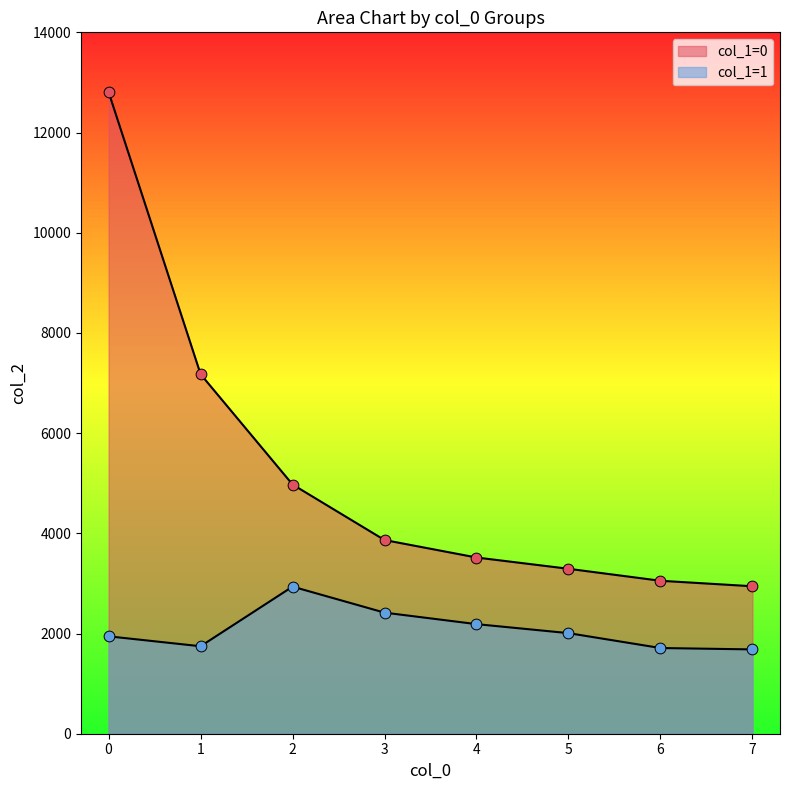

Which series has the largest total across all categories?

col_1=0